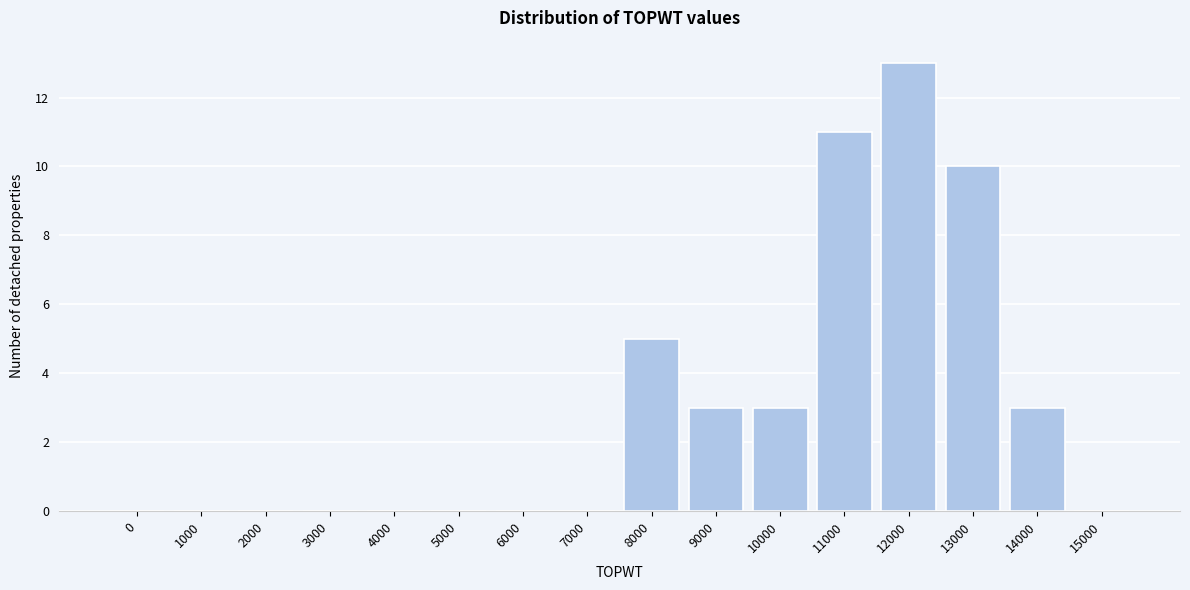

Reading right to left, transcribe all the data shown in this chart.

15000=0	14000=3	13000=10	12000=13	11000=11	10000=3	9000=3	8000=5	7000=0	6000=0	5000=0	4000=0	3000=0	2000=0	1000=0	0=0